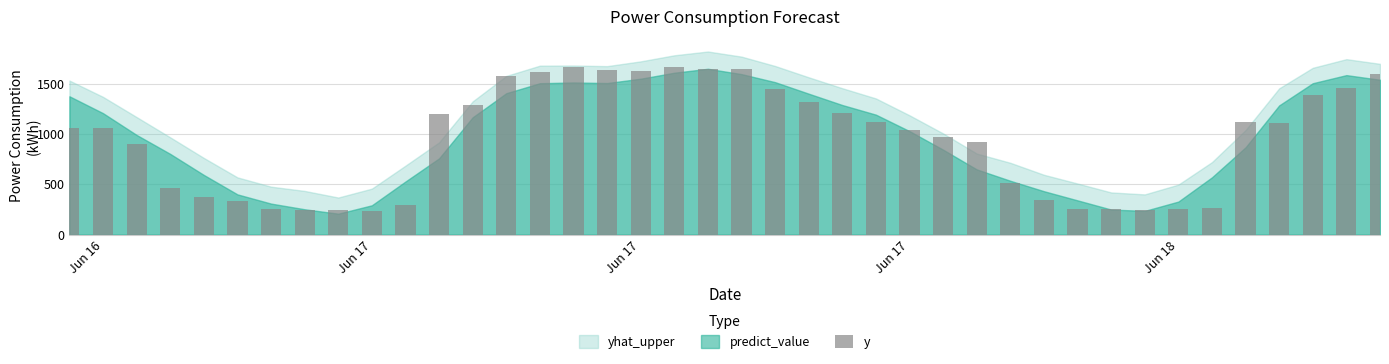

What is the value of the 8th bar from the left?

247.2